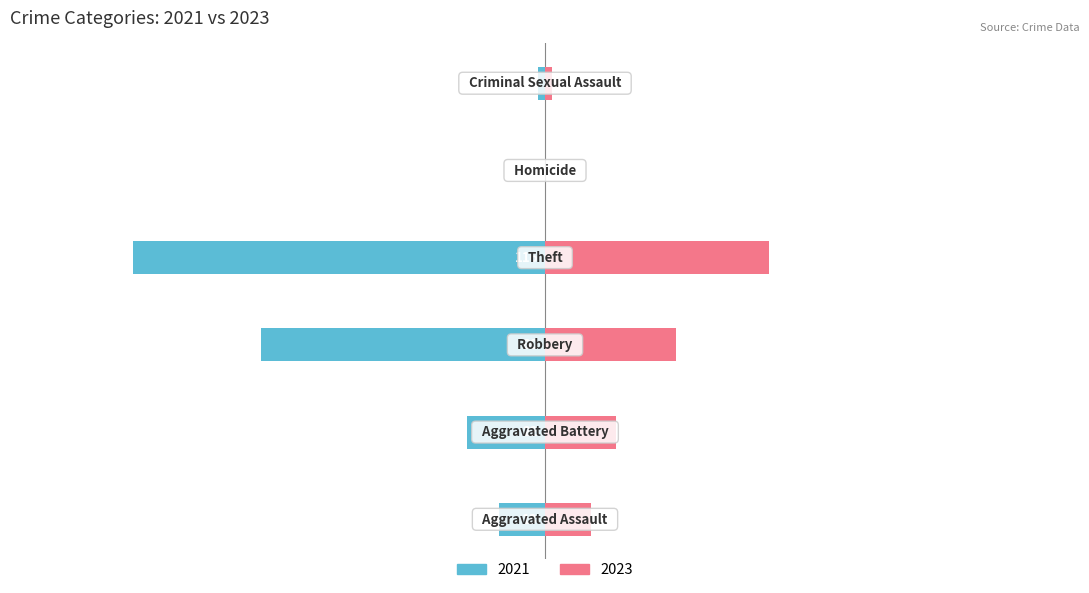

What is the sum of all 2021 values?

-233